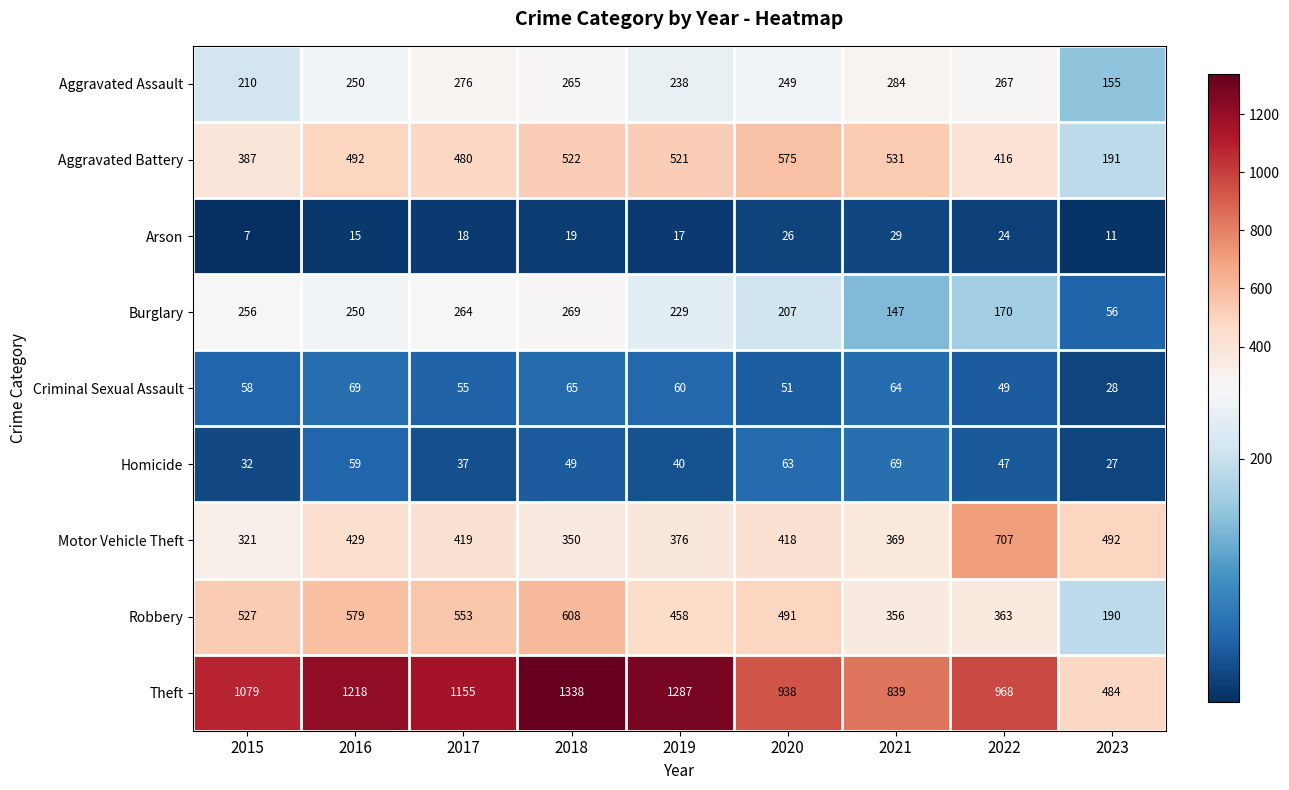

What is the difference between the maximum and minimum values in the Homicide series?

42